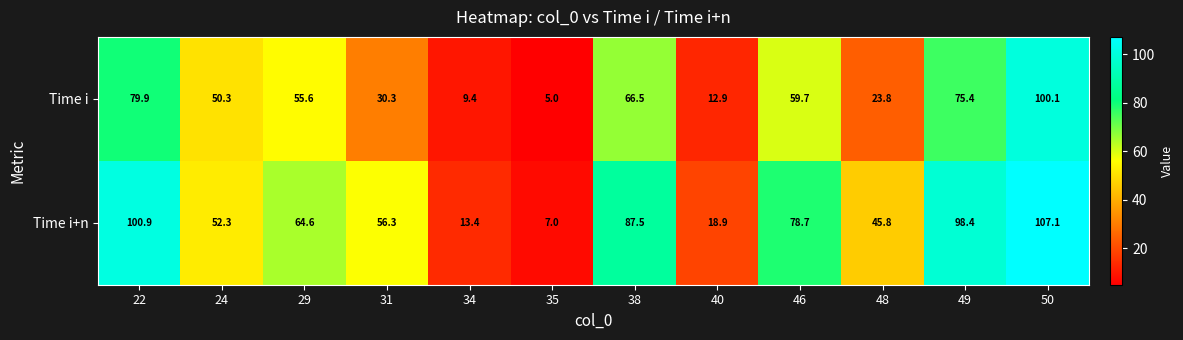

Is it true that Time i equals 45.3 at 31?

False